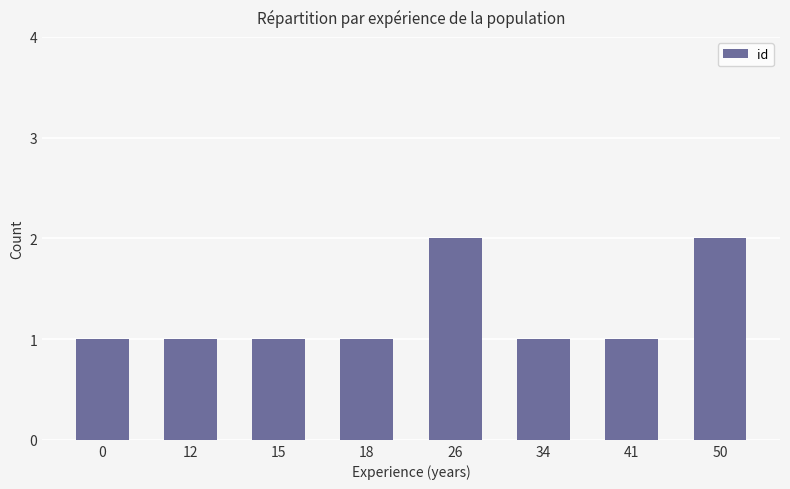

What is the sum of the values at 12 and 34?

2